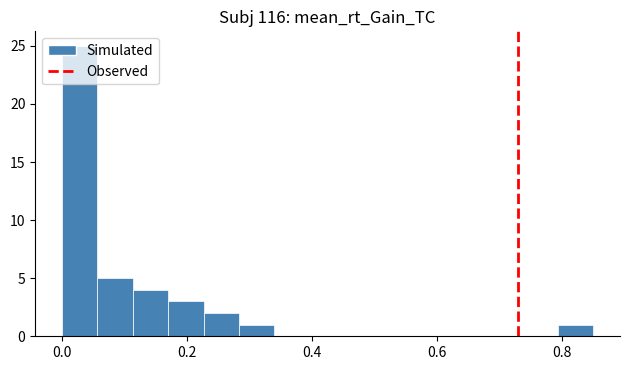

Read against the x-axis, roughly where is the centre of the tallest bar?

0.02